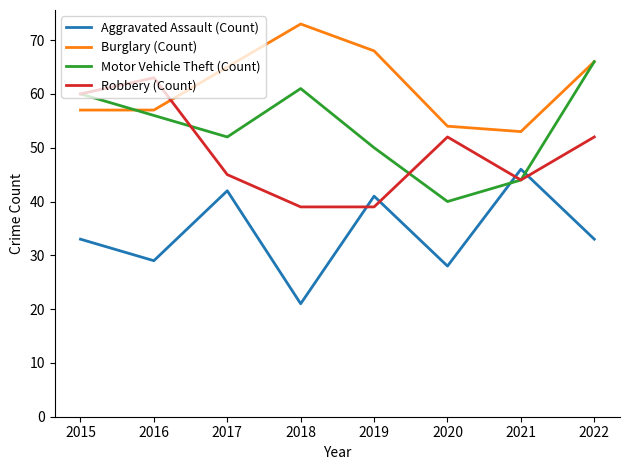

Which series has the largest range (max minus min)?

Motor Vehicle Theft (Count)